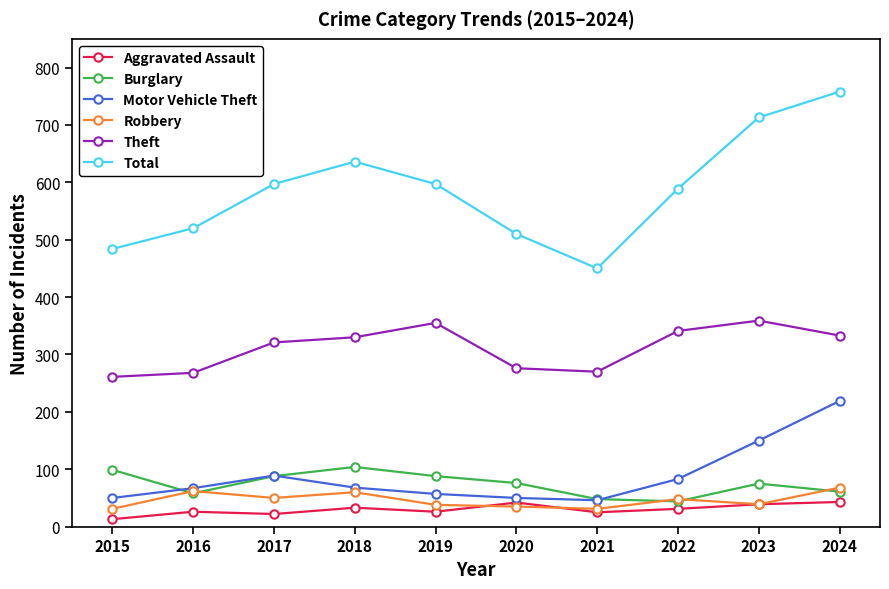

Which series has the largest range (max minus min)?

Total